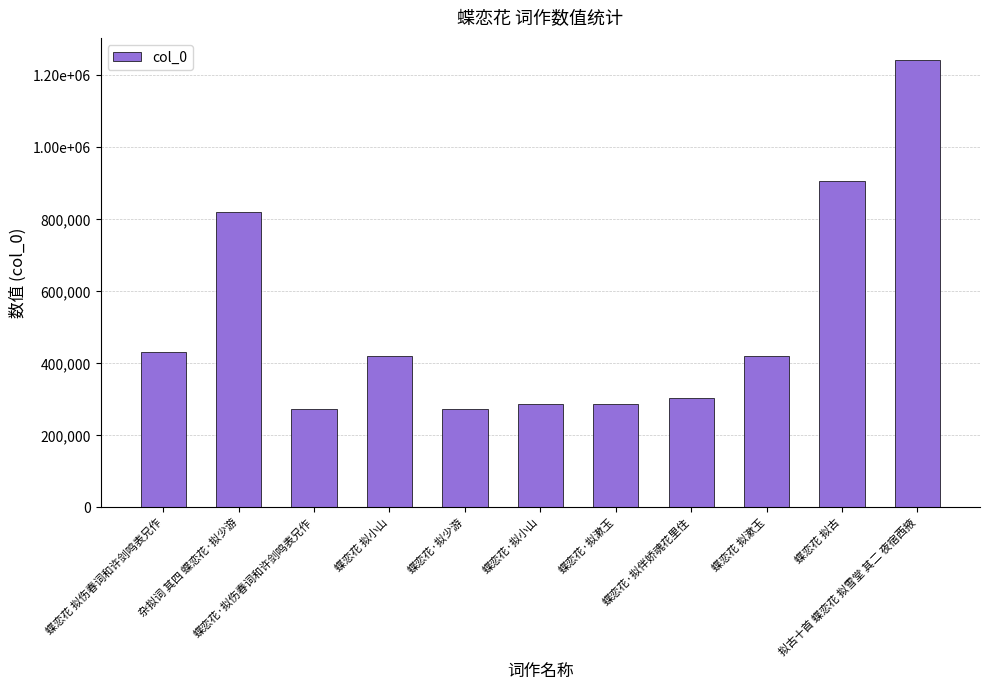

What is the ratio of the value at 蝶恋花·拟伤春词和许剑鸣表兄作 to the value at 蝶恋花·拟少游?

1.0